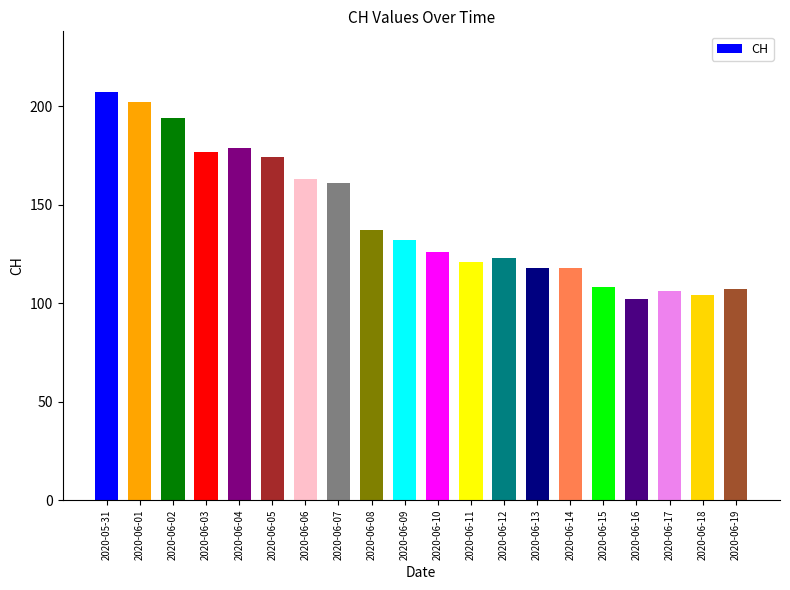

What is the difference between the second highest and second lowest values?

98